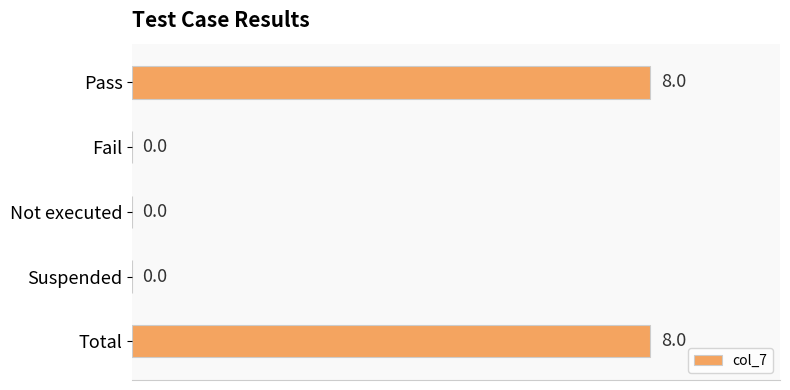

Reading top to bottom, list all the values displayed in this chart.

Pass=8	Fail=0	Not executed=0	Suspended=0	Total=8